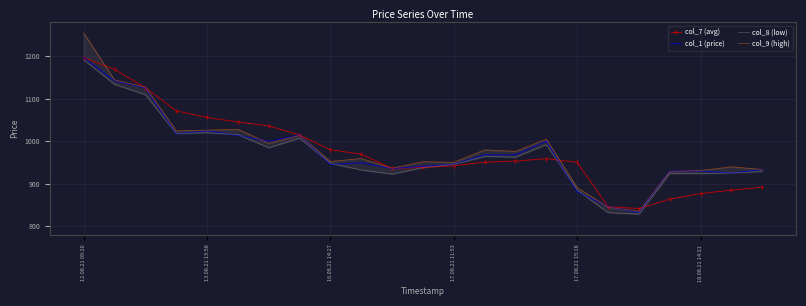

What is the minimum value for col_1 (price)?

832.4